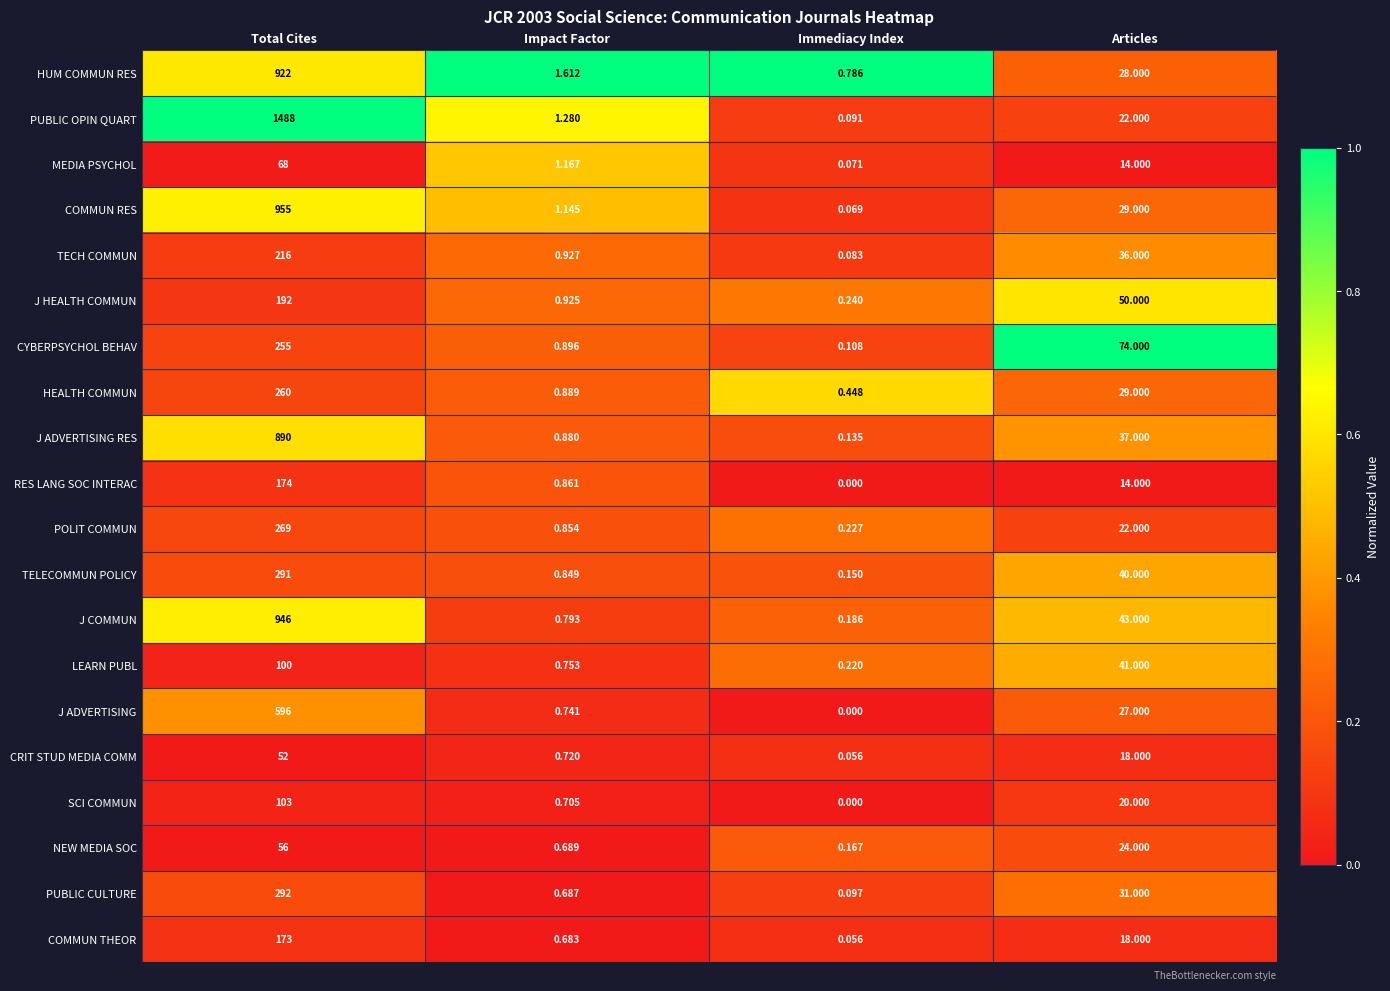

At which label does RES LANG SOC INTERAC reach its minimum?

Immediacy Index